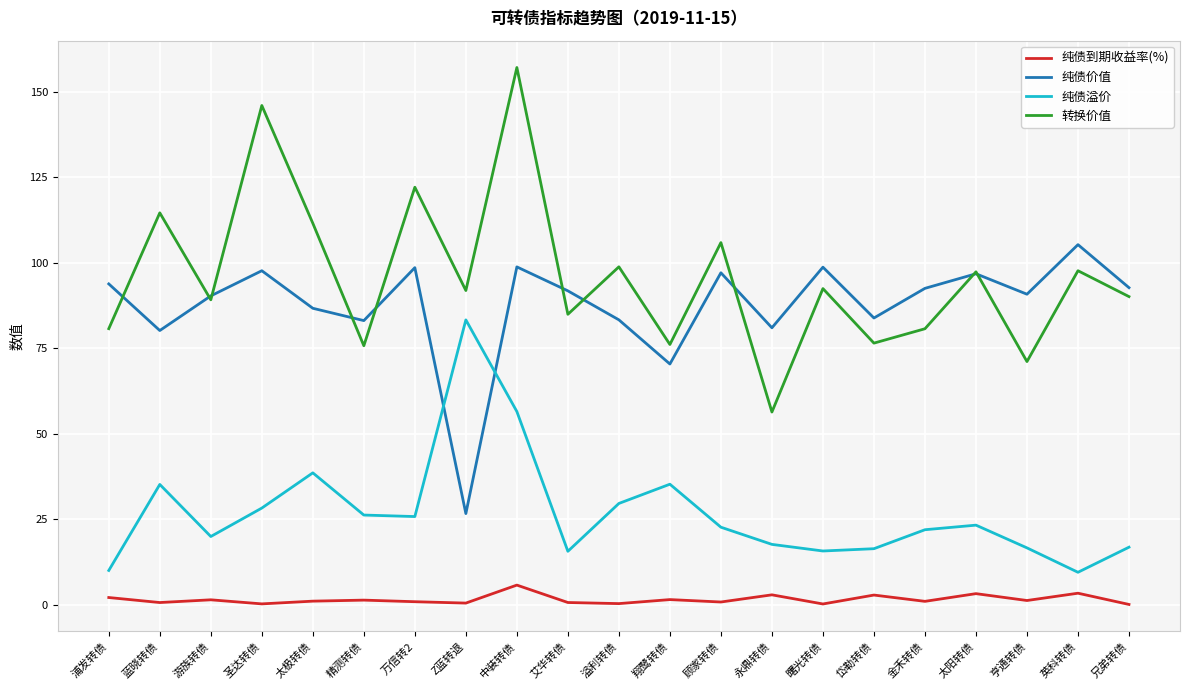

In 纯债到期收益率(%), how many points are higher than both neighbors (excluding endpoints)?

8